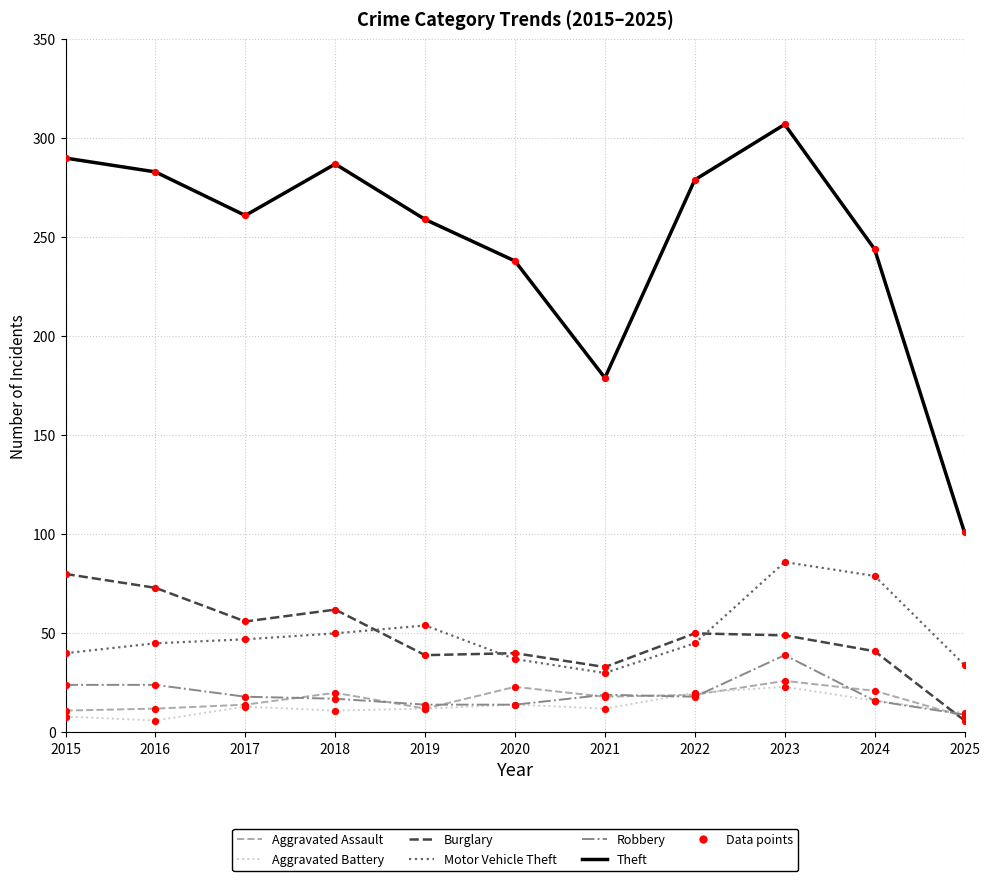

Which series has the widest spread of values?

Theft